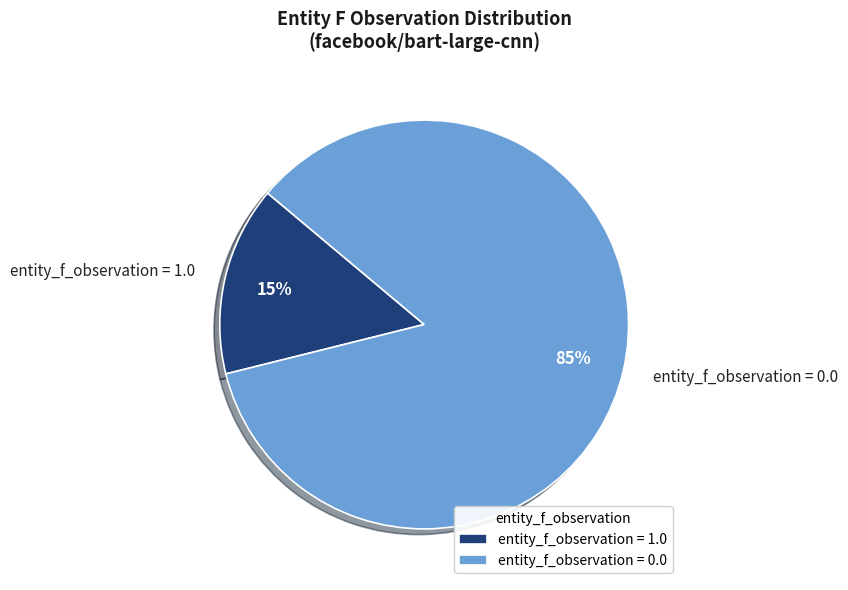

Which category has the biggest portion of the pie?

entity_f_observation = 0.0